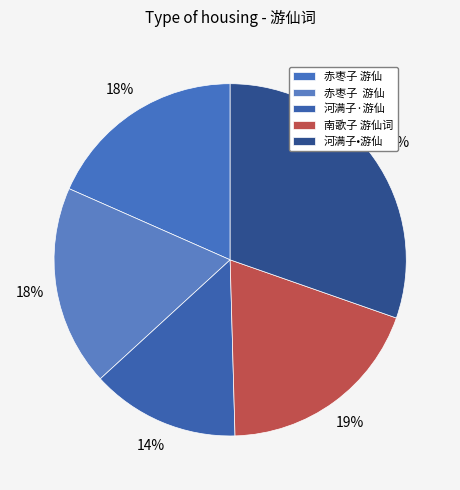

How many slices are in this pie chart?

5